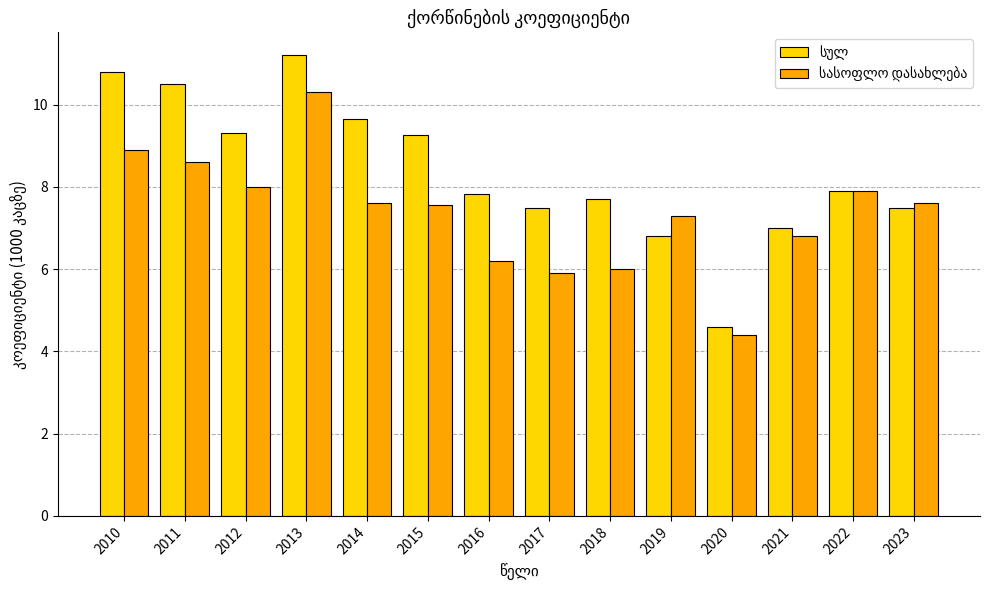

What is the greatest value displayed?

11.2